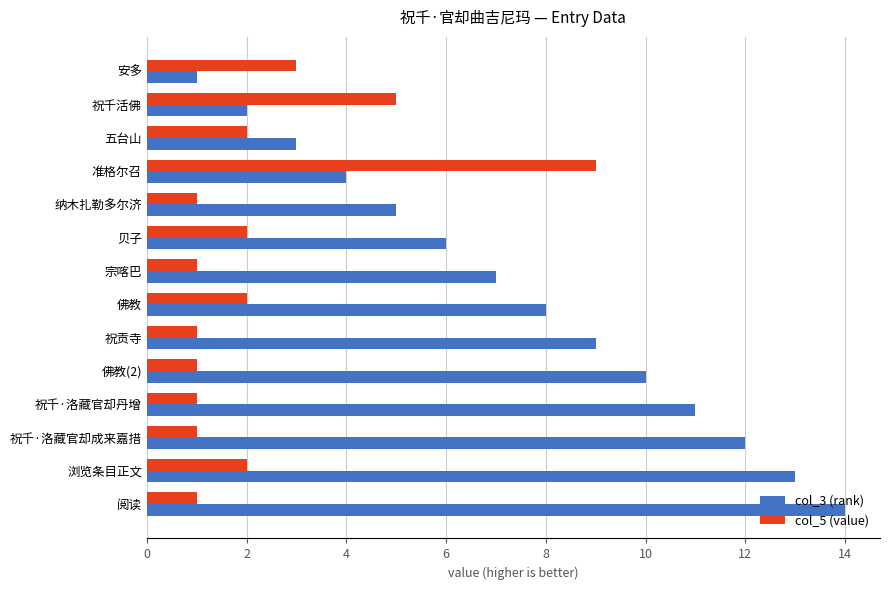

How many series are shown in this chart?

2